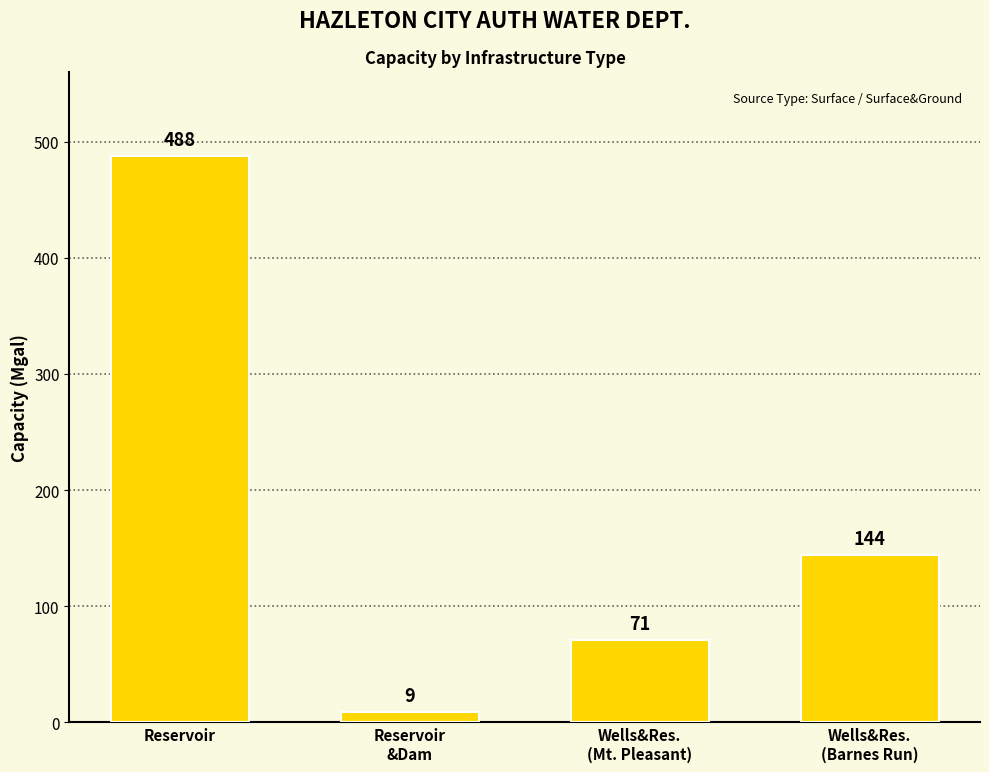

What is the value of the 3rd bar from the left?

71